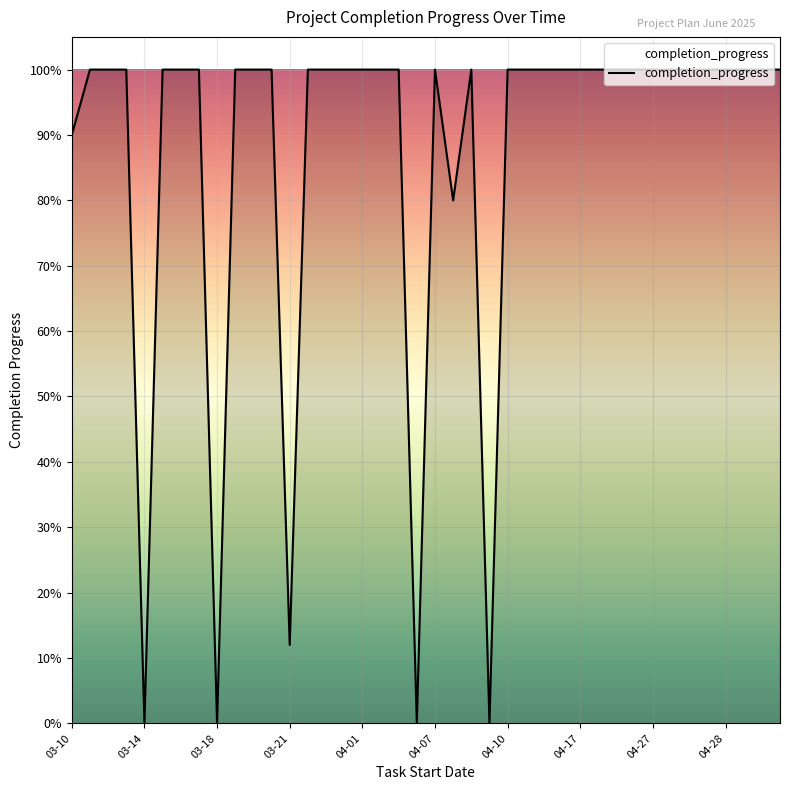

Is this an area chart (filled region under the line)?

Yes